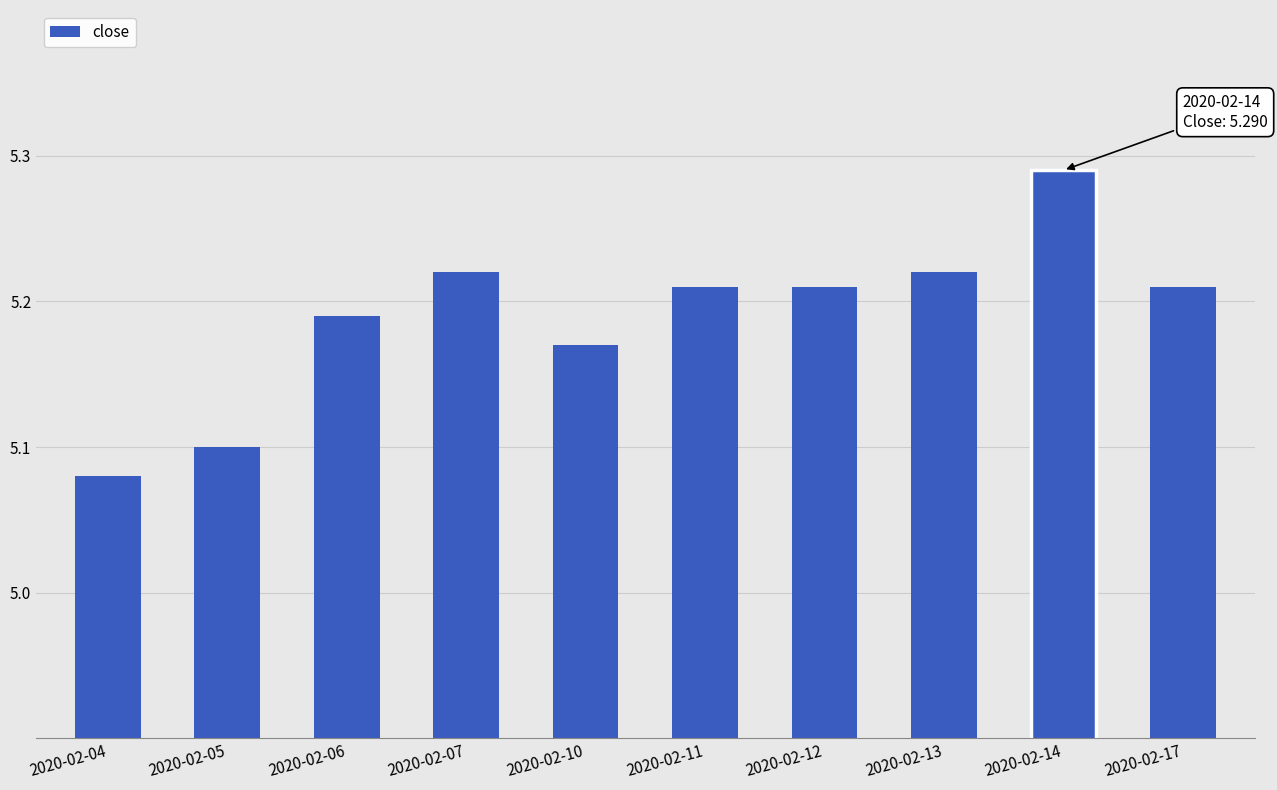

What is the sum of the values at 2020-02-13 and 2020-02-11?

10.4